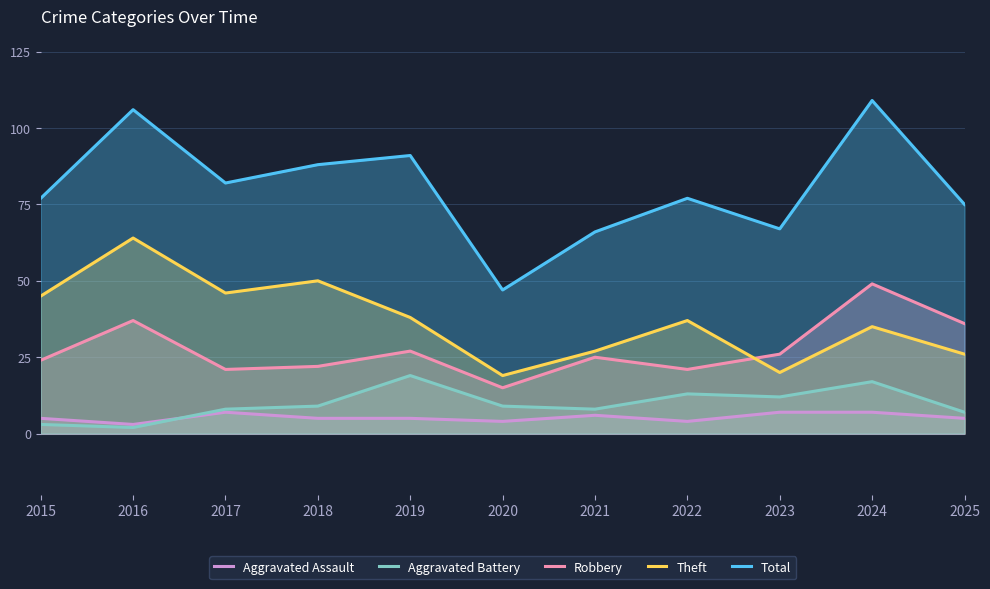

The value of Aggravated Battery at 2017 is 8. True or false?

True